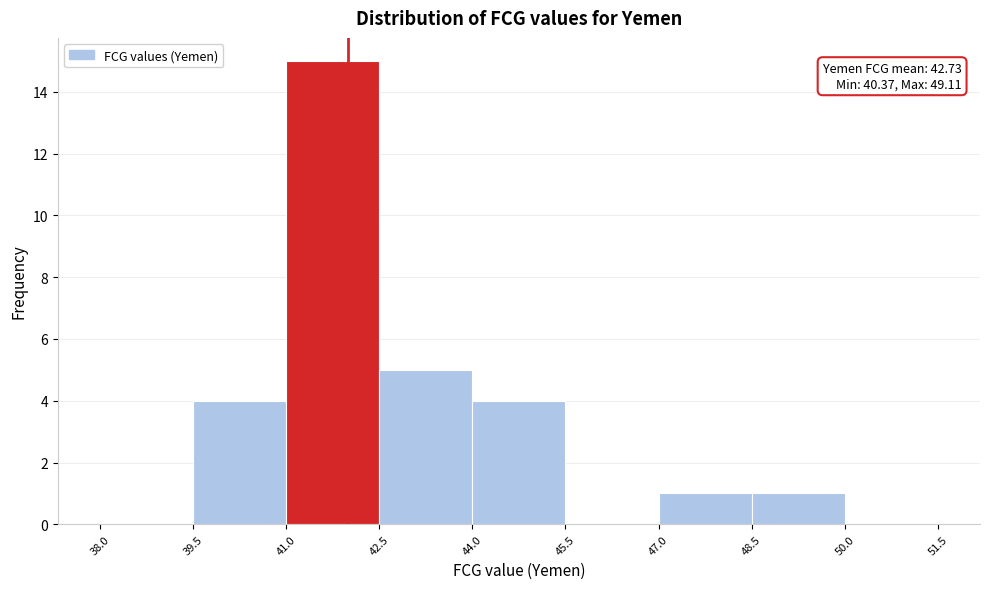

Over which range of the x-axis is the bar tallest?

41.0 to 42.5